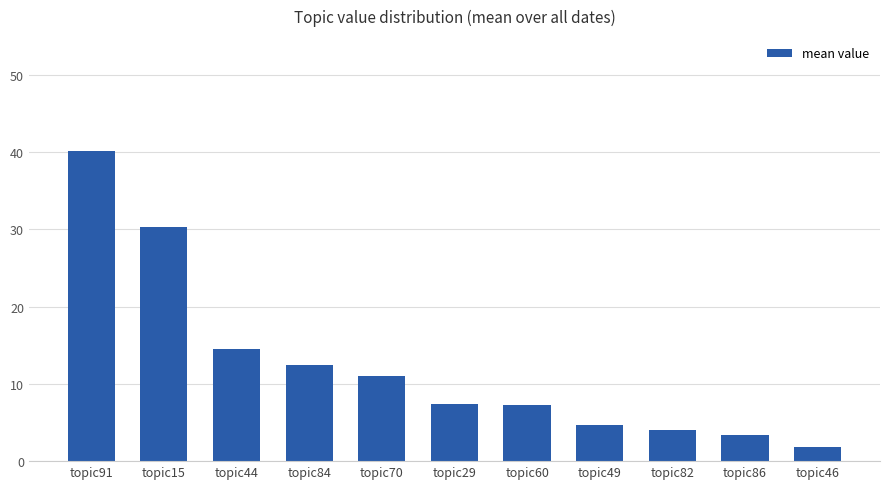

Does the chart contain any negative values?

No